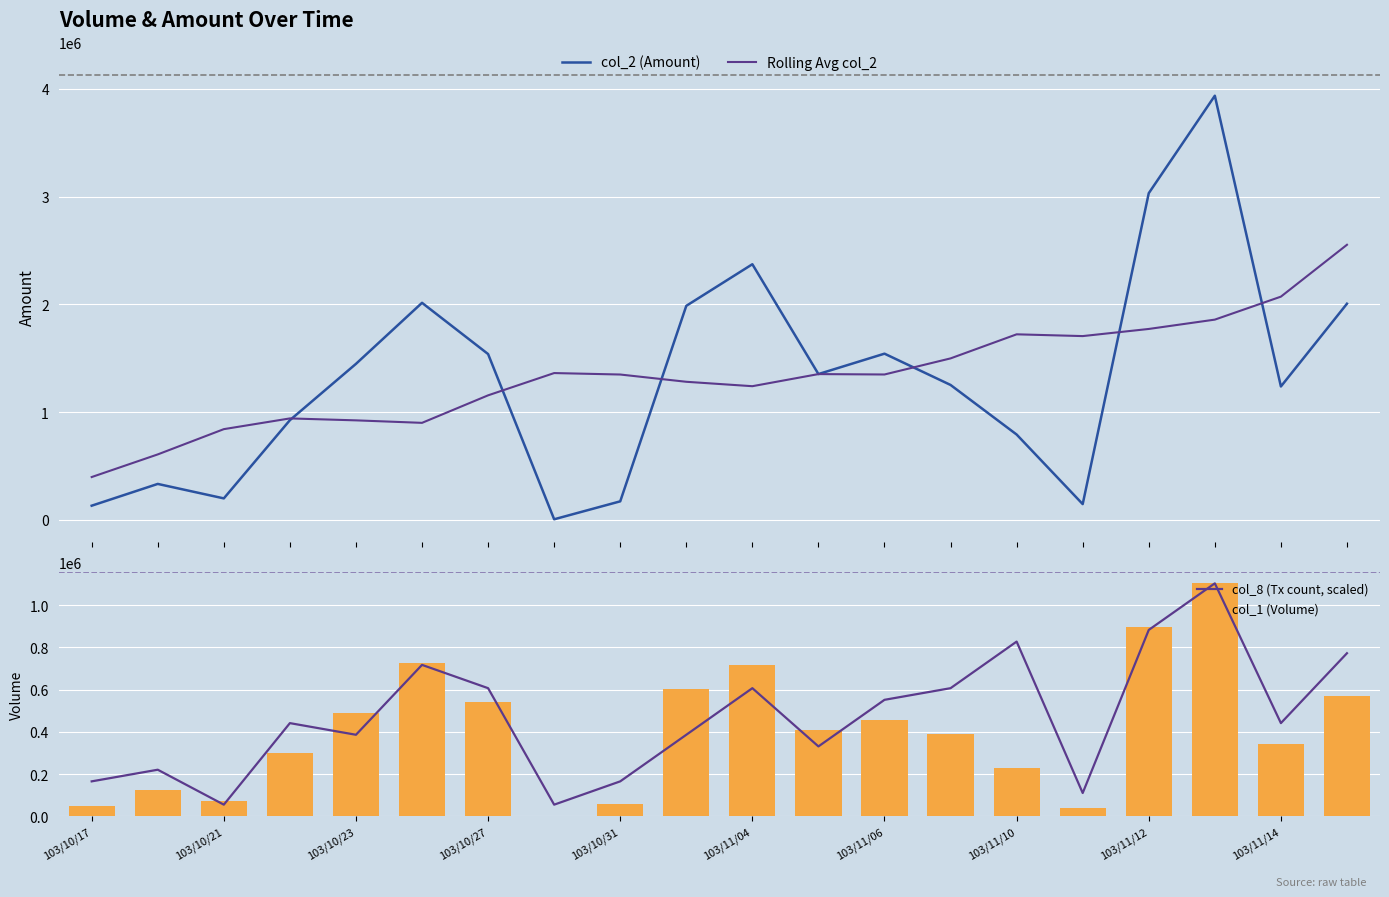

What is the lowest value of the col_8 (Tx count, scaled) series?

55200